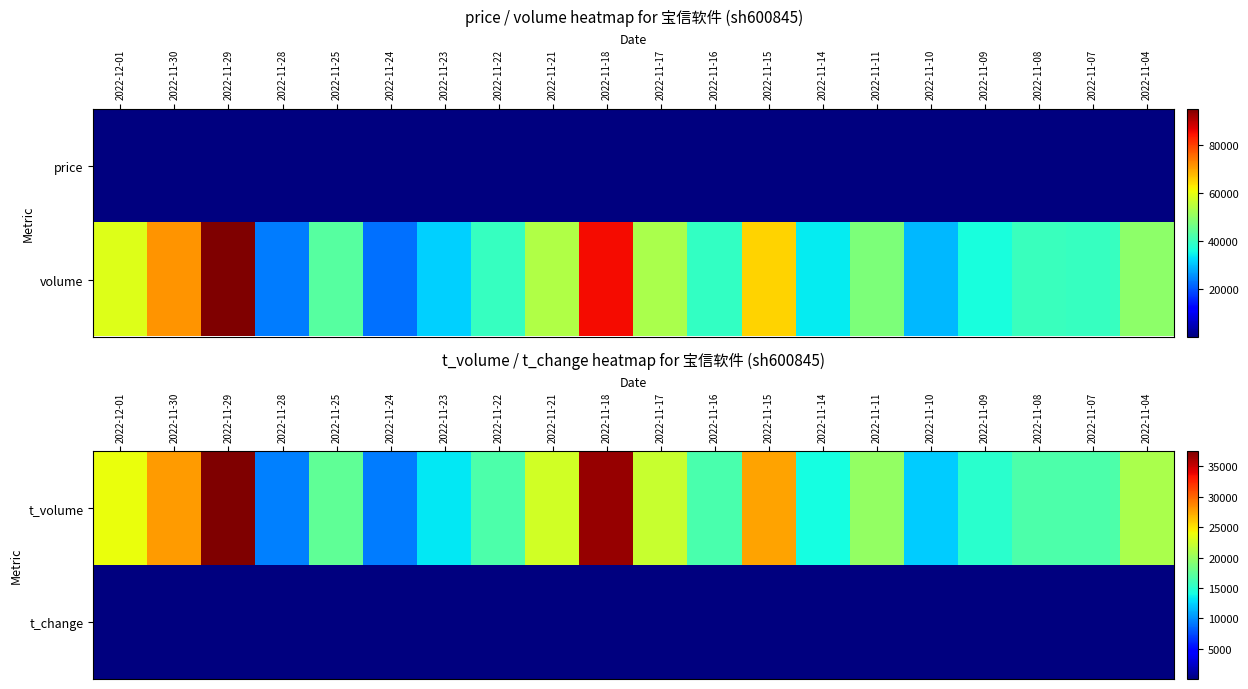

Rank the series at 2022-11-11 from highest to lowest value.

t_volume, t_change